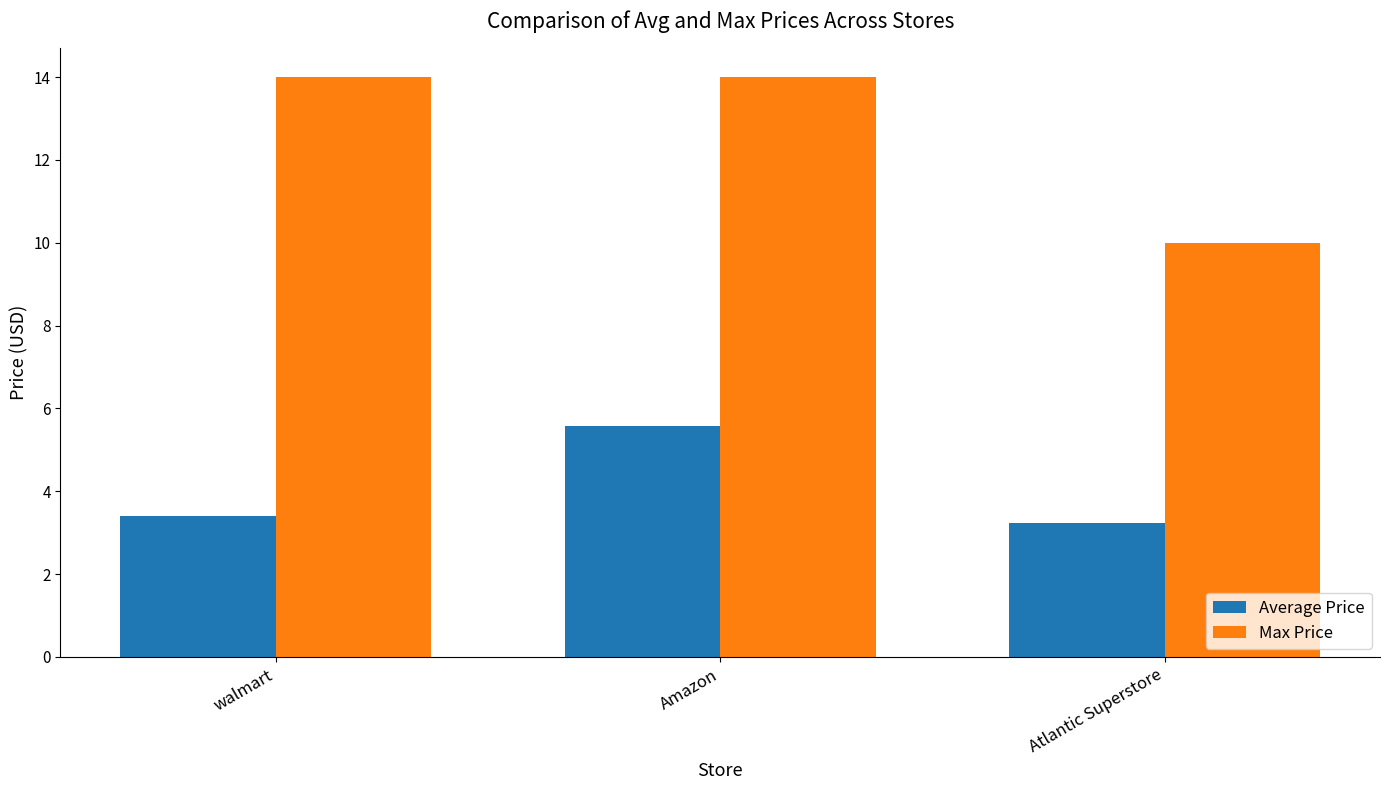

Which series has the largest total across all categories?

Max Price